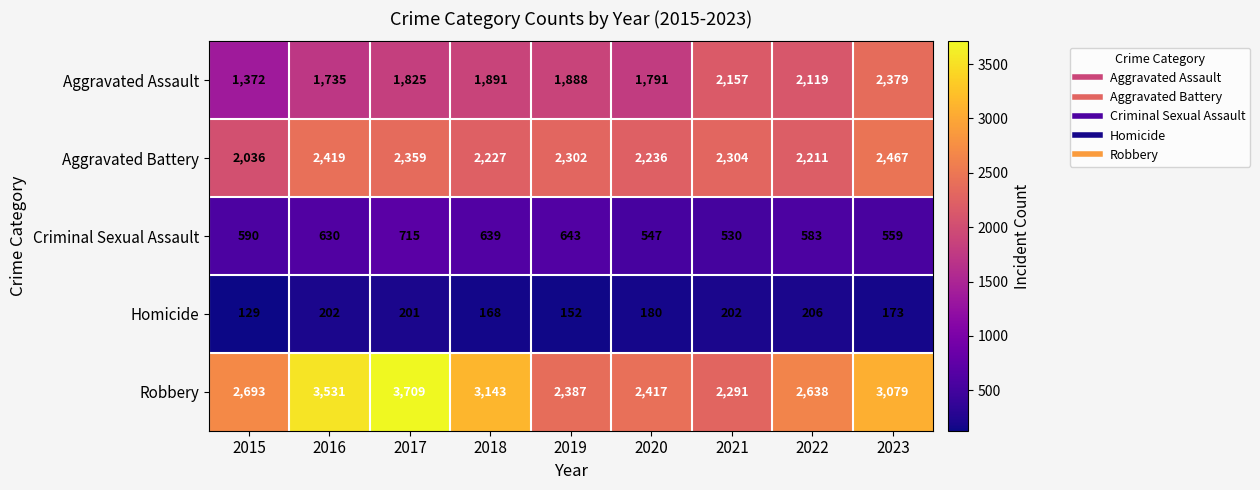

Which series changed the most between 2016 and 2019?

Robbery